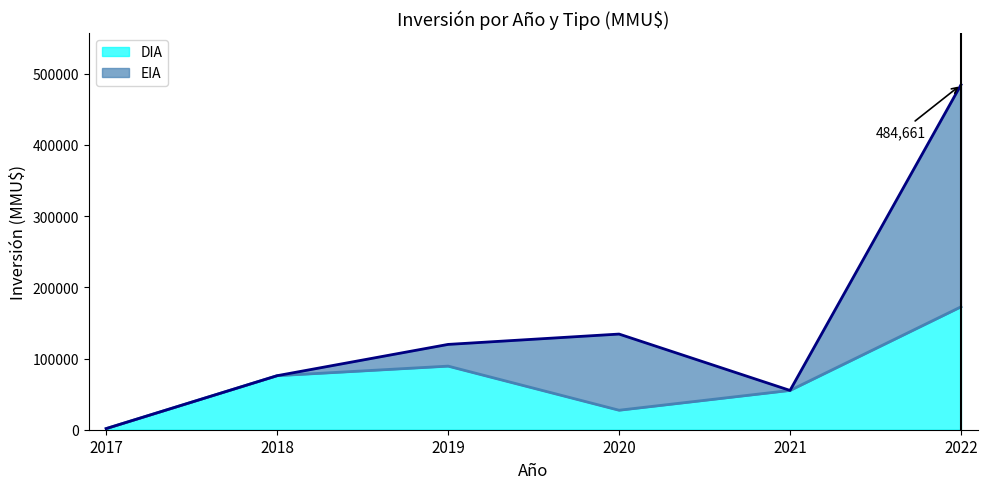

At 2018, list the series in order from smallest to largest.

EIA, DIA